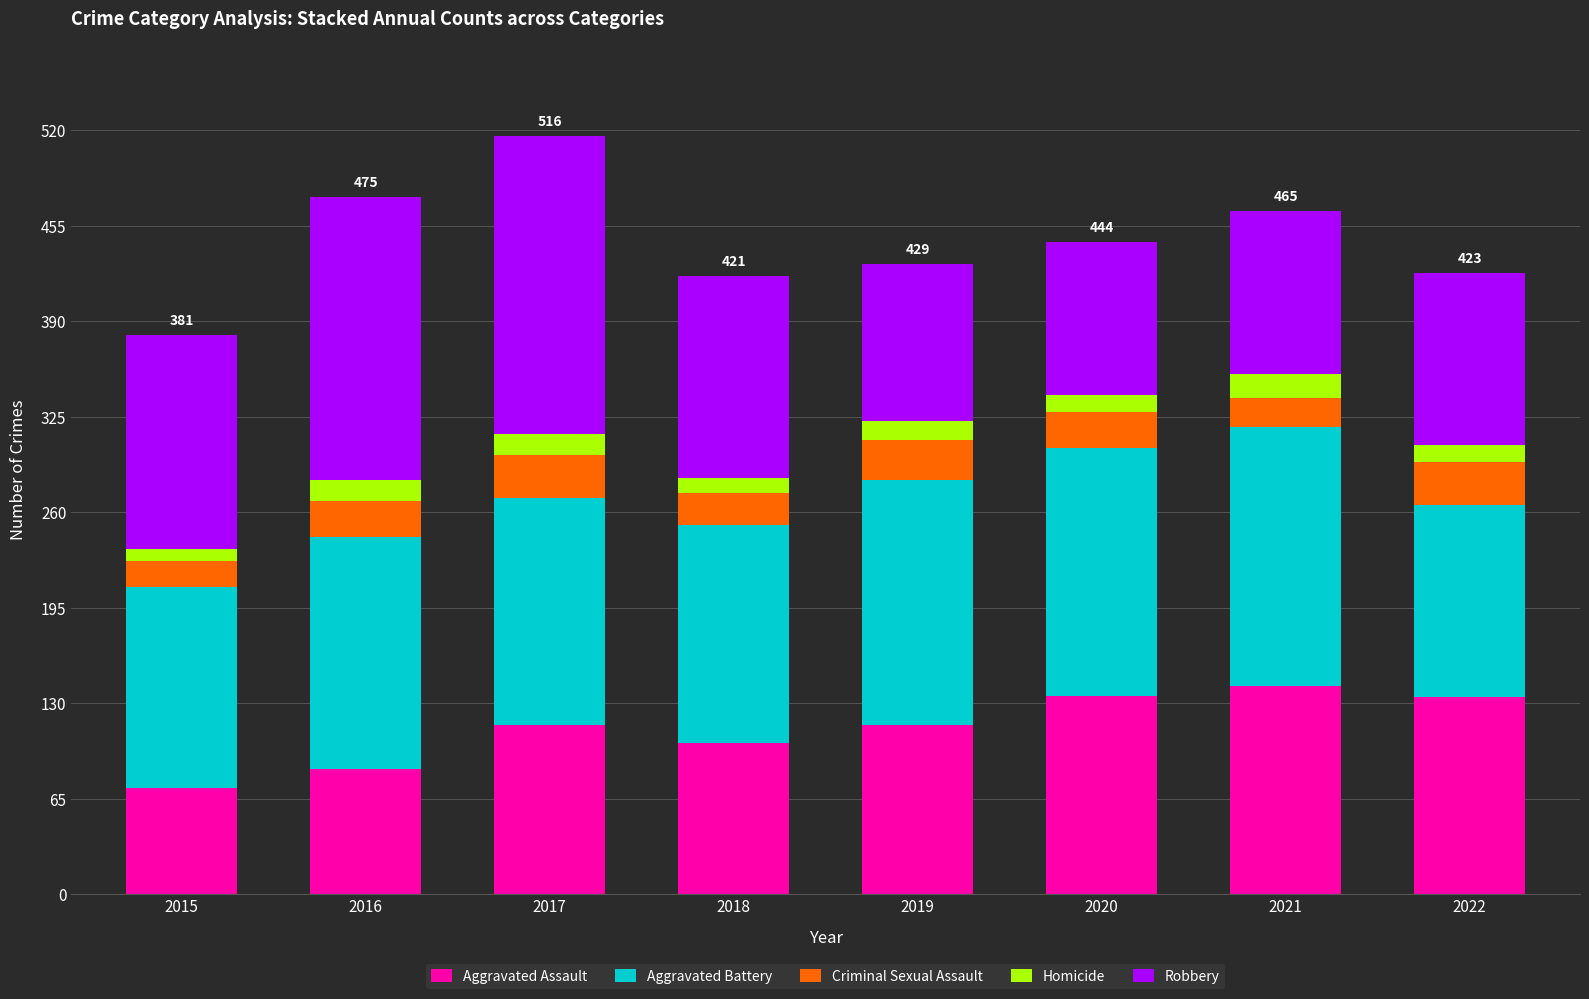

How many values in the Aggravated Assault series are below 115?

3